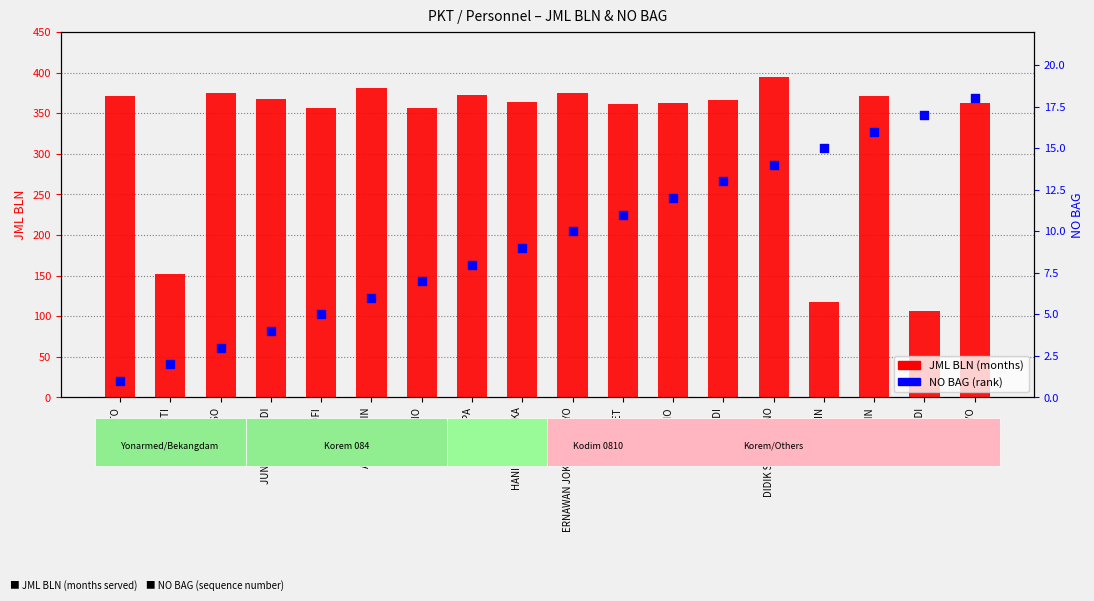

Which series has the largest Y range (max minus min)?

JML BLN (months)